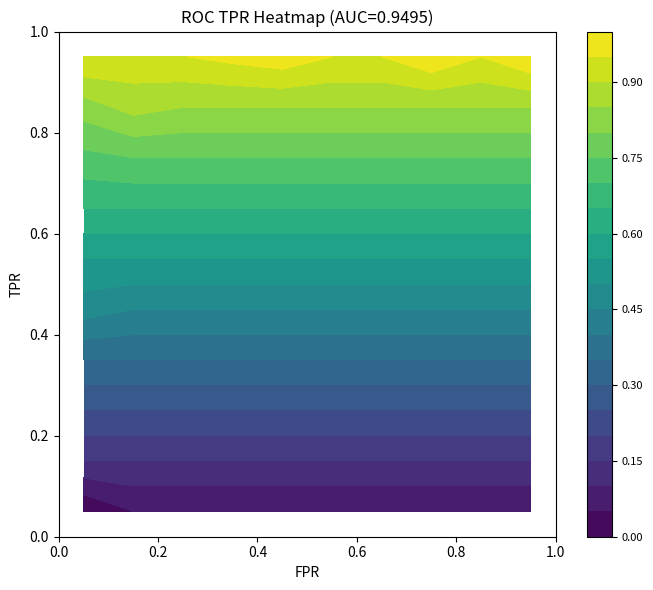

What is the difference between the highest and lowest values at 1?

0.5